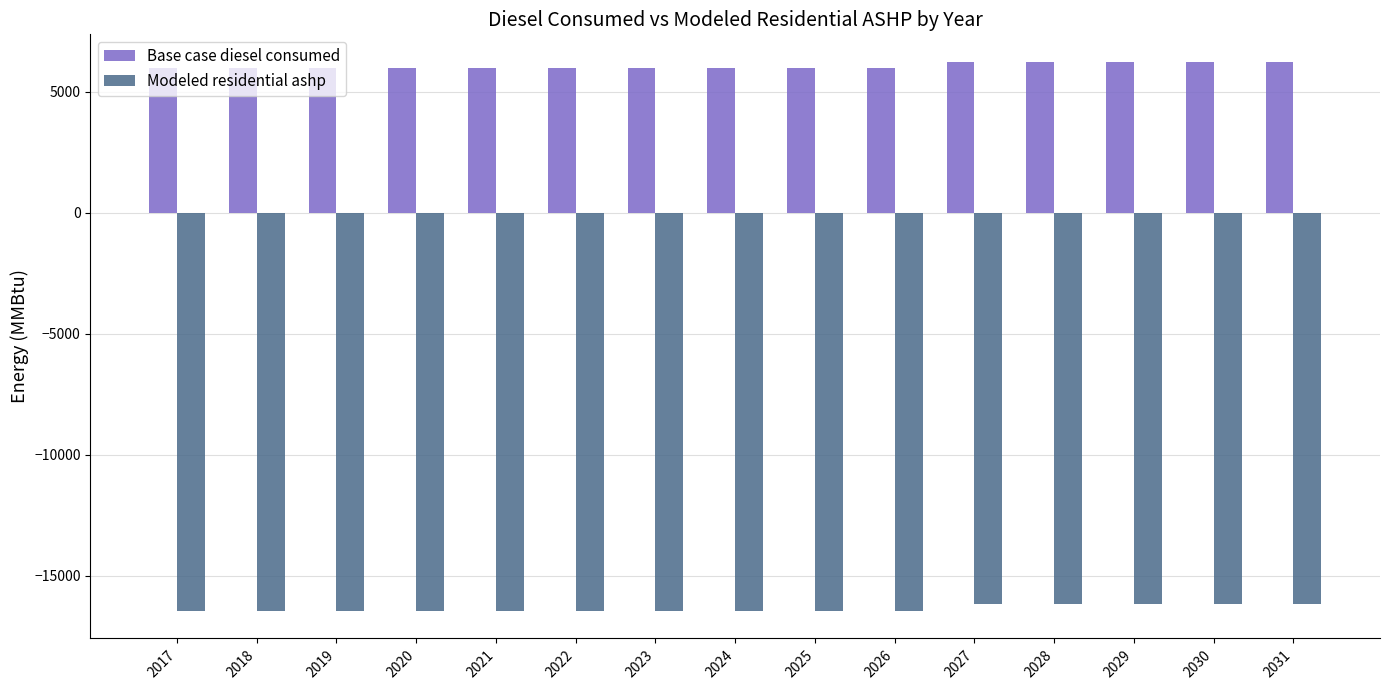

How many bars are there in each group?

2